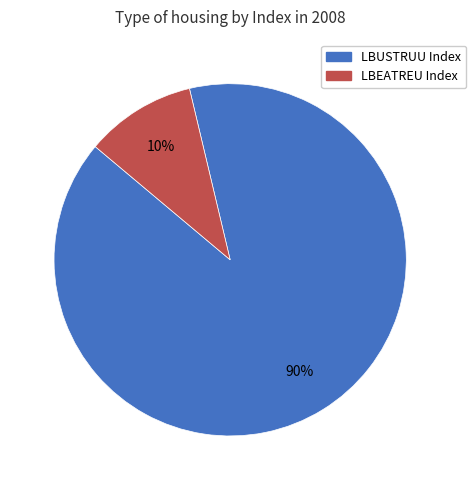

What is the majority slice?

LBUSTRUU Index